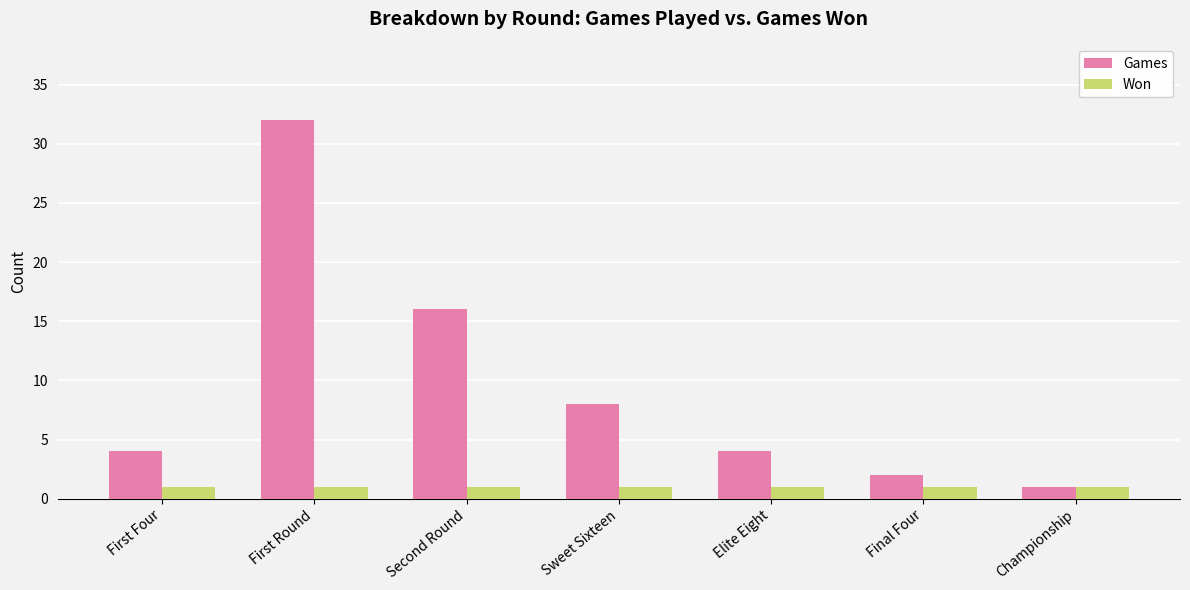

List the series in order of their peak value, highest first.

Games, Won